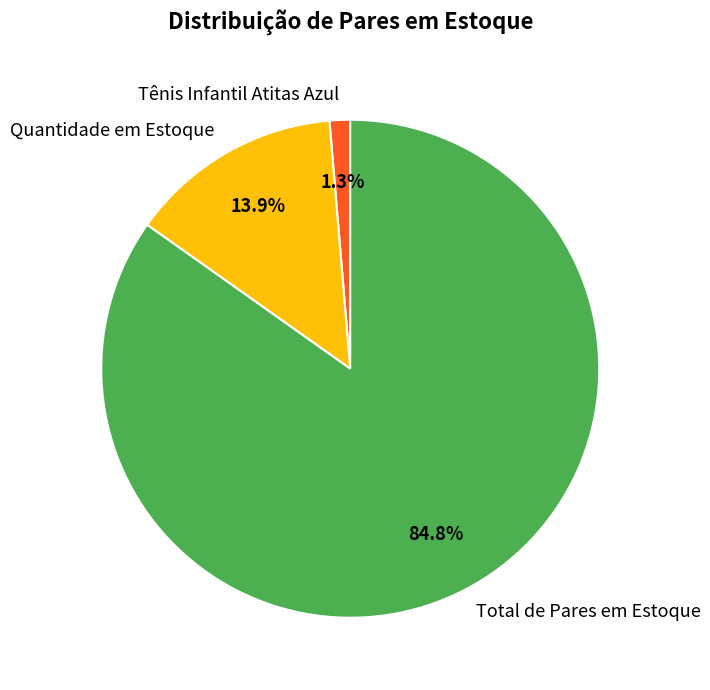

What is the total percentage of Total de Pares em Estoque and Tênis Infantil Atitas Azul?

86.1%